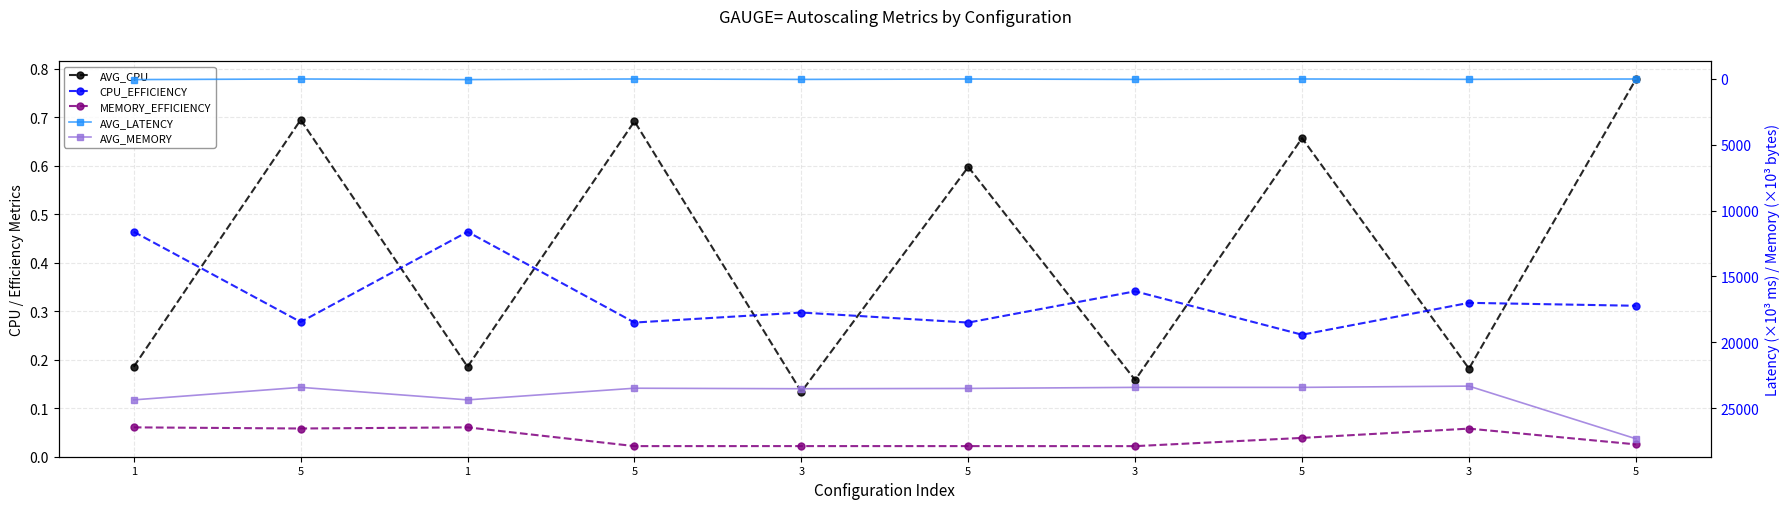

True or false: CPU_EFFICIENCY and AVG_LATENCY cross at least once.

False